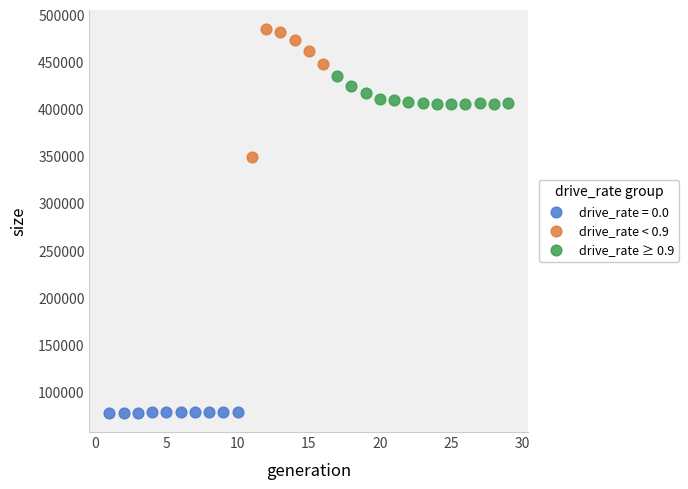

Which series contains the lowest Y value?

drive_rate = 0.0